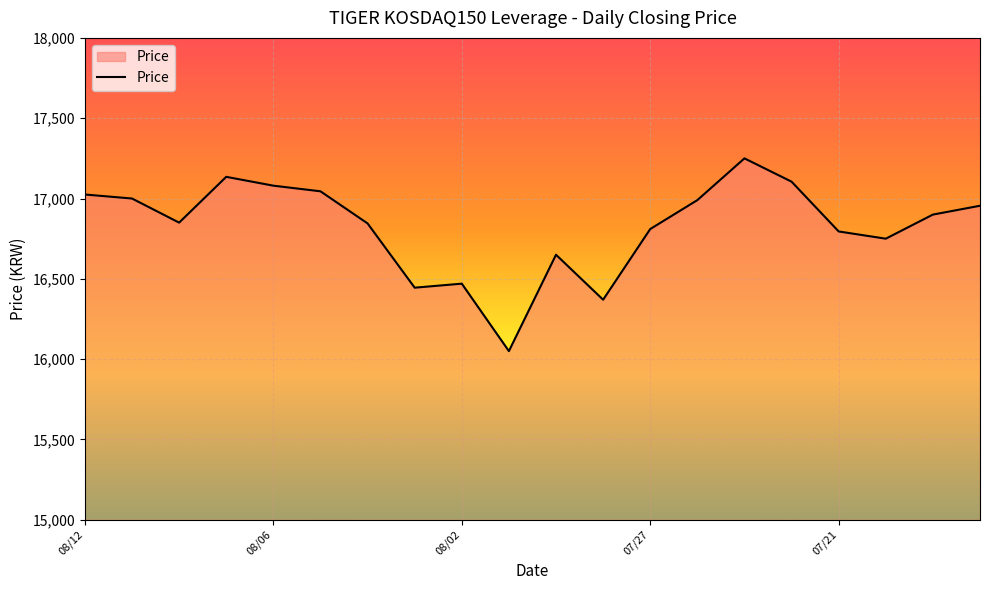

What is the smallest value displayed?

16050